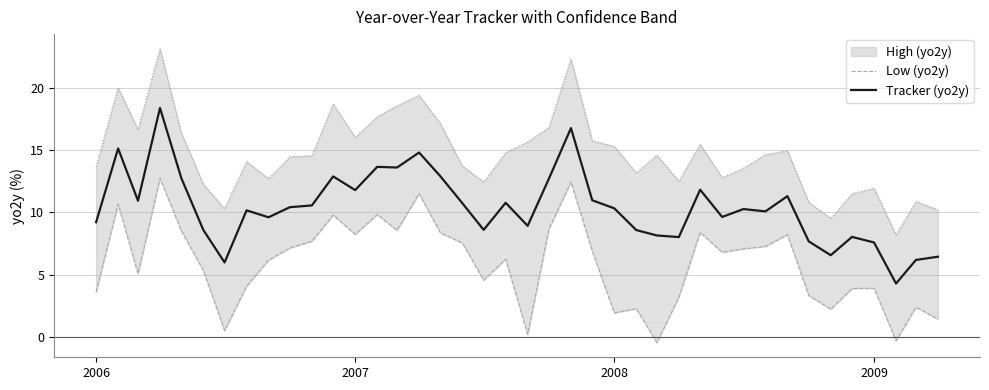

What is the lowest value of the Tracker (yo2y) series?

4.3